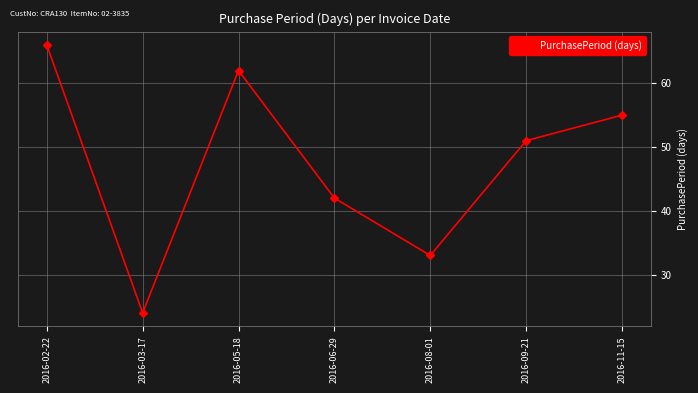

What is the average value?

48